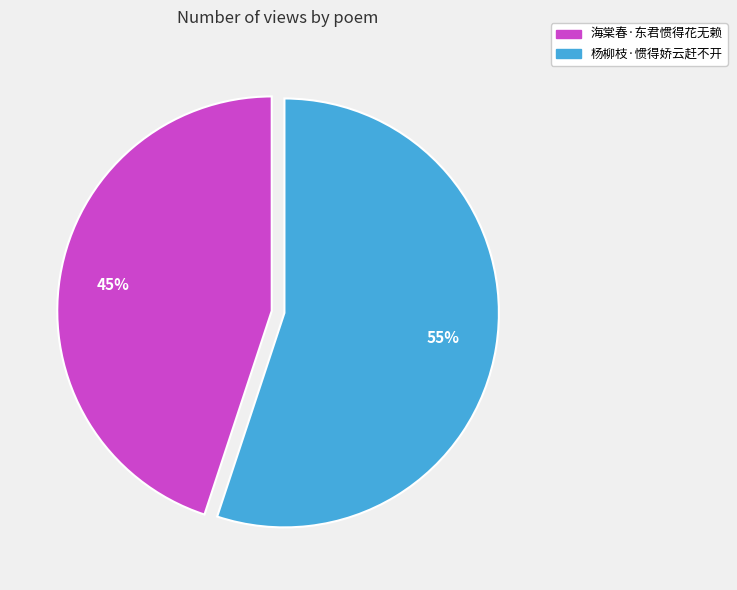

To the nearest percent, what is the difference between the largest and smallest slice percentages?

10%